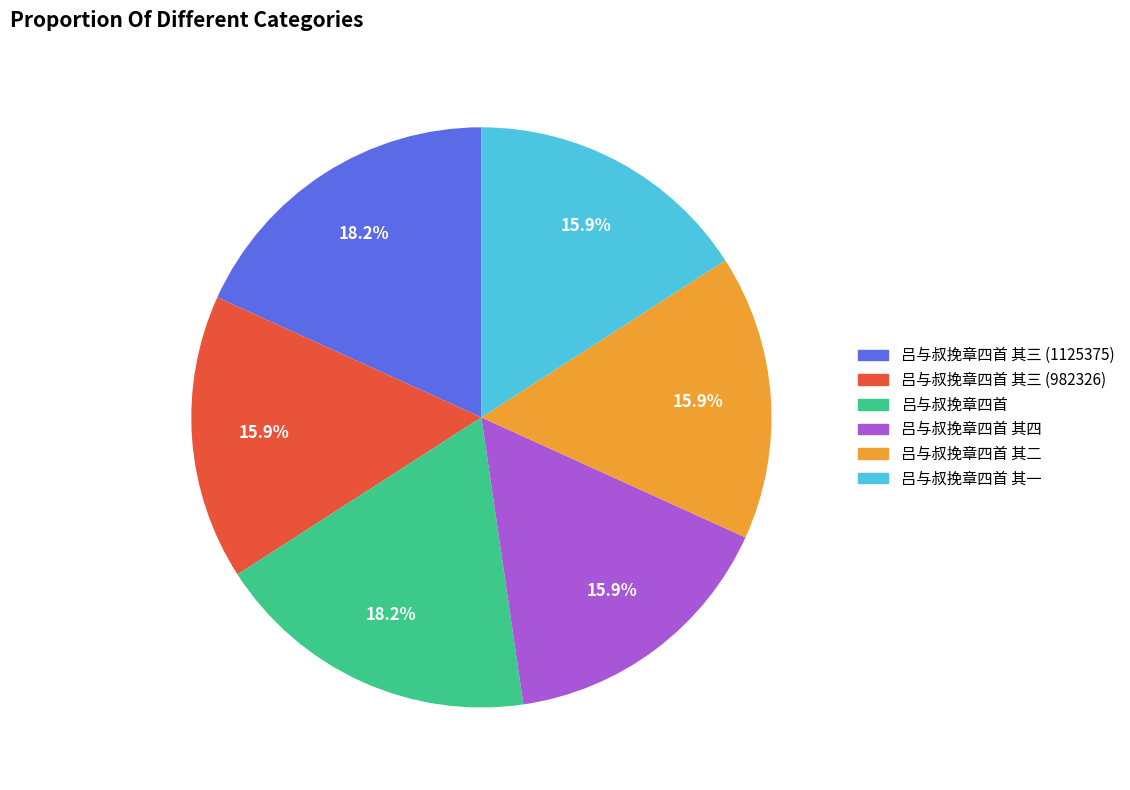

Is there any slice that represents more than half of the pie?

No